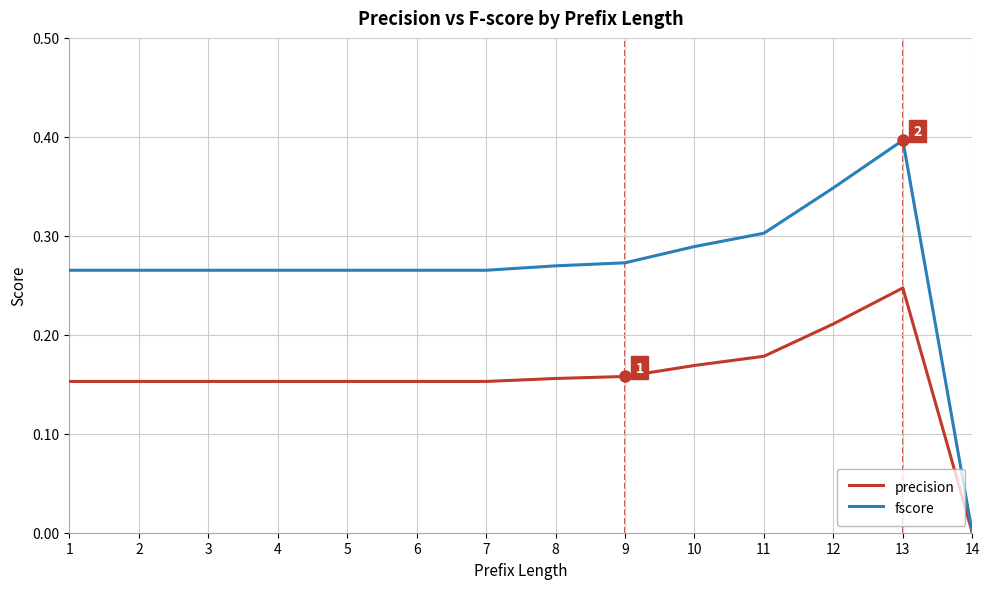

What is the difference between the maximum and second lowest values in the fscore series?

0.1